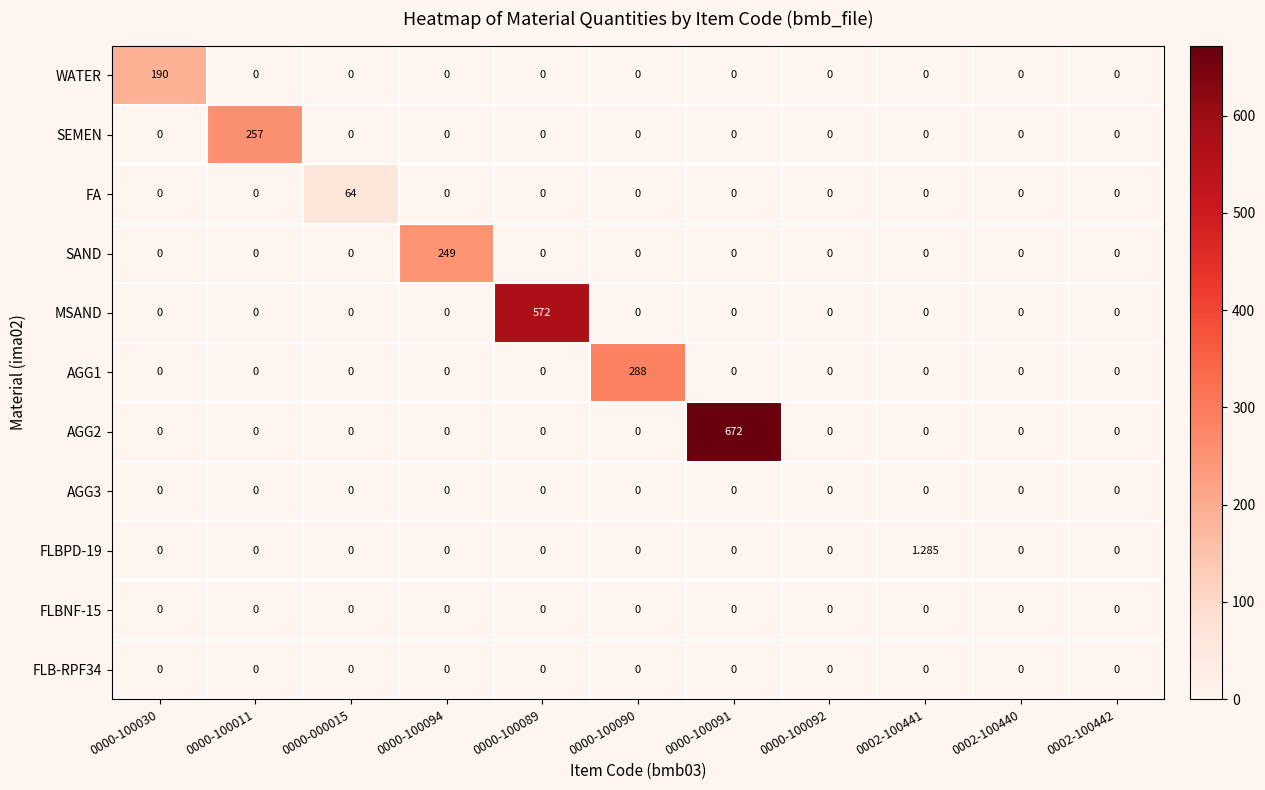

How many data points does each series have?

11